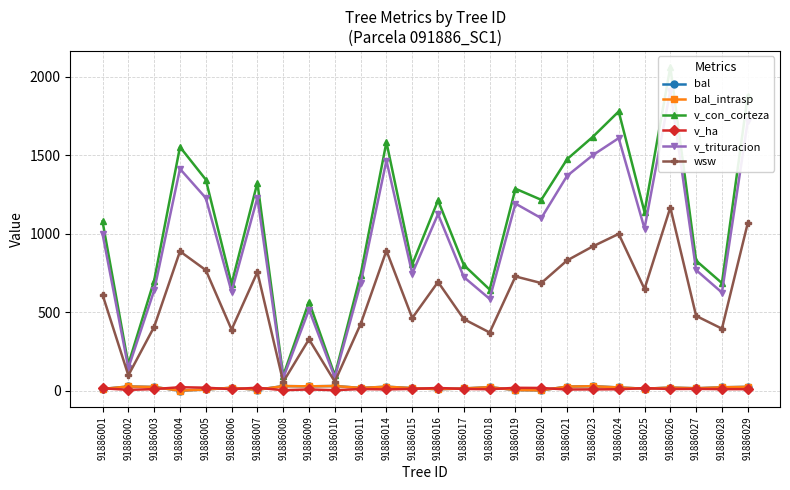

Which series changed the most between 91886004 and 91886019?

v_con_corteza